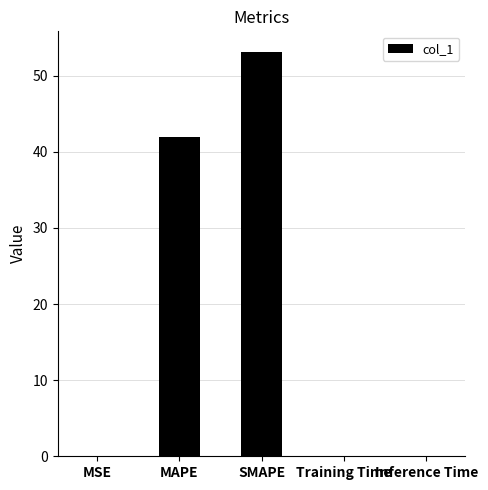

What is the change in value from MAPE to SMAPE?

+11.2